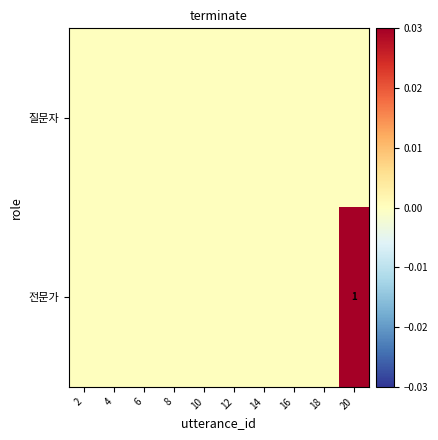

Where is 전문가 nearest to the value 0?

2